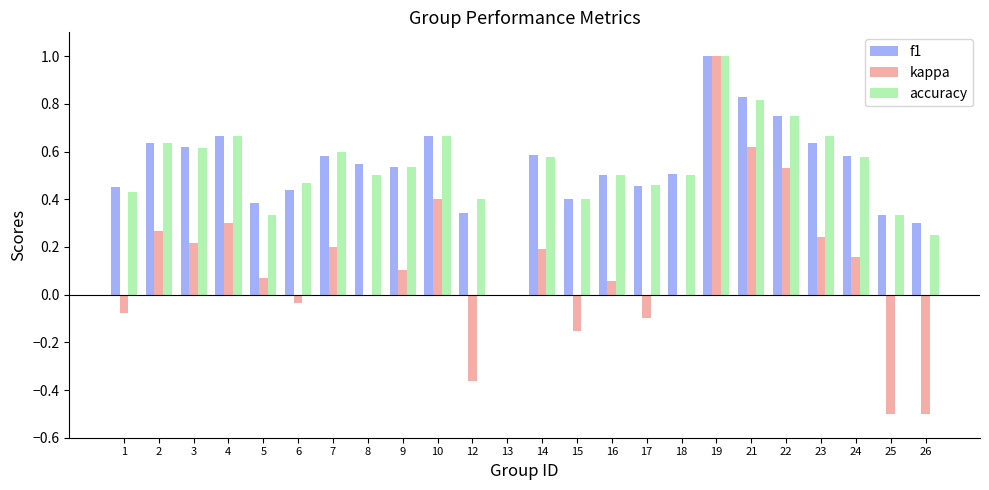

Between 5 and 13, which series saw the biggest shift?

f1